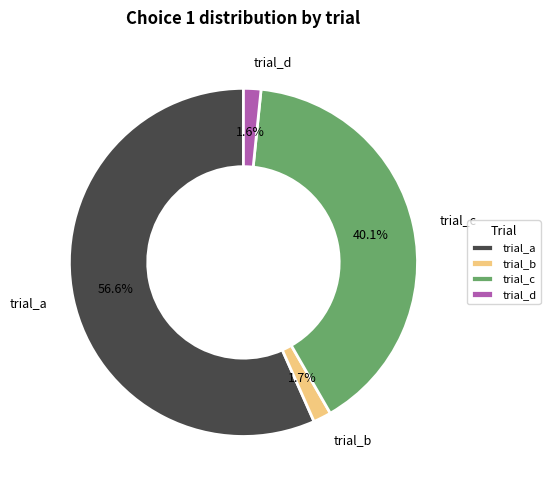

What is the largest slice in the pie chart?

trial_a